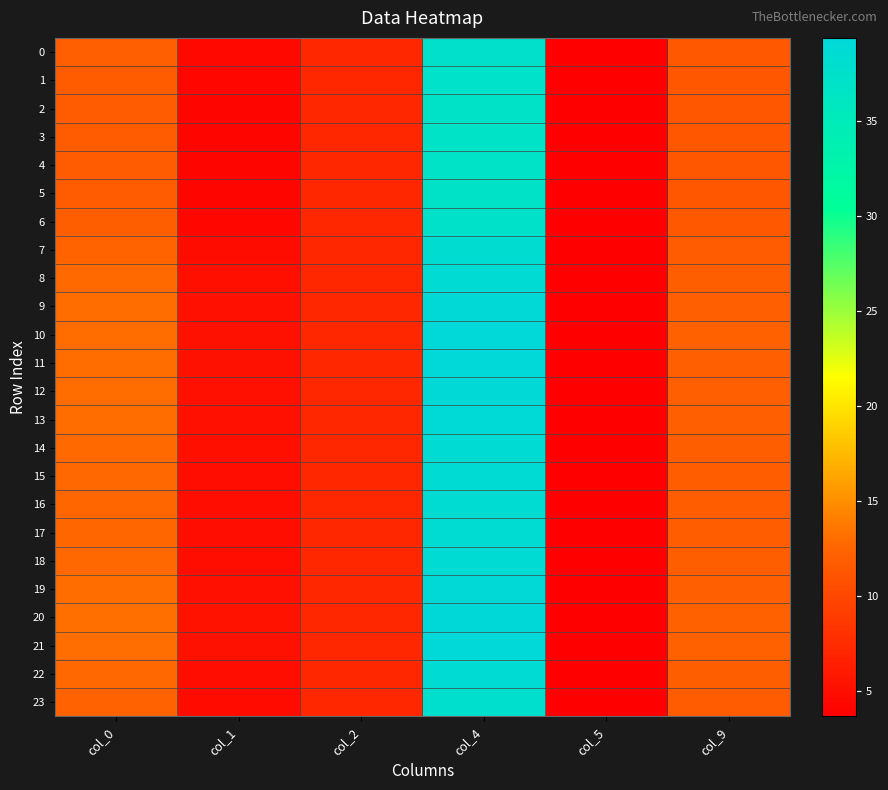

Reading left to right, extract all data points from this chart.

0: col_0=12.0	col_1=4.5	col_2=7.2	col_4=37.5	col_5=3.7	col_9=11.5
1: col_0=11.8	col_1=4.3	col_2=7.2	col_4=37.2	col_5=3.7	col_9=11.4
2: col_0=11.7	col_1=4.2	col_2=7.2	col_4=37.0	col_5=3.7	col_9=11.3
3: col_0=11.7	col_1=4.2	col_2=7.2	col_4=36.9	col_5=3.7	col_9=11.3
4: col_0=11.7	col_1=4.2	col_2=7.2	col_4=36.9	col_5=3.7	col_9=11.3
5: col_0=11.7	col_1=4.2	col_2=7.2	col_4=37.0	col_5=3.7	col_9=11.3
6: col_0=12.0	col_1=4.4	col_2=7.2	col_4=37.4	col_5=3.7	col_9=11.4
7: col_0=12.5	col_1=4.8	col_2=7.2	col_4=38.2	col_5=3.7	col_9=11.7
8: col_0=12.8	col_1=5.1	col_2=7.2	col_4=38.8	col_5=3.7	col_9=12.0
9: col_0=13.0	col_1=5.2	col_2=7.2	col_4=39.1	col_5=3.7	col_9=12.1
10: col_0=13.1	col_1=5.2	col_2=7.2	col_4=39.2	col_5=3.7	col_9=12.1
11: col_0=13.1	col_1=5.2	col_2=7.2	col_4=39.1	col_5=3.7	col_9=12.1
12: col_0=13.0	col_1=5.2	col_2=7.2	col_4=39.1	col_5=3.7	col_9=12.1
13: col_0=13.0	col_1=5.2	col_2=7.2	col_4=39.0	col_5=3.7	col_9=12.1
14: col_0=12.8	col_1=5.1	col_2=7.2	col_4=38.8	col_5=3.7	col_9=12.0
15: col_0=12.7	col_1=5.0	col_2=7.2	col_4=38.6	col_5=3.7	col_9=11.9
16: col_0=12.7	col_1=5.0	col_2=7.2	col_4=38.5	col_5=3.7	col_9=11.9
17: col_0=12.7	col_1=4.9	col_2=7.2	col_4=38.5	col_5=3.7	col_9=11.9
18: col_0=12.7	col_1=5.0	col_2=7.2	col_4=38.6	col_5=3.7	col_9=11.9
19: col_0=13.0	col_1=5.2	col_2=7.2	col_4=39.1	col_5=3.7	col_9=12.1
20: col_0=13.2	col_1=5.3	col_2=7.2	col_4=39.4	col_5=3.7	col_9=12.2
21: col_0=13.1	col_1=5.3	col_2=7.2	col_4=39.2	col_5=3.7	col_9=12.2
22: col_0=12.7	col_1=5.0	col_2=7.2	col_4=38.6	col_5=3.7	col_9=11.9
23: col_0=12.3	col_1=4.7	col_2=7.2	col_4=37.9	col_5=3.7	col_9=11.7